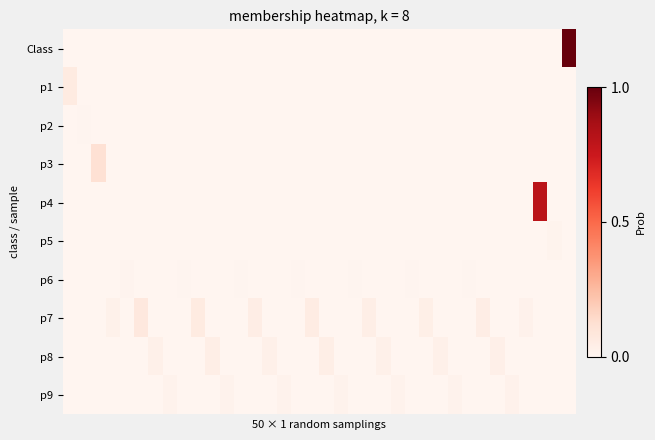

Which series has the largest range (max minus min)?

Class